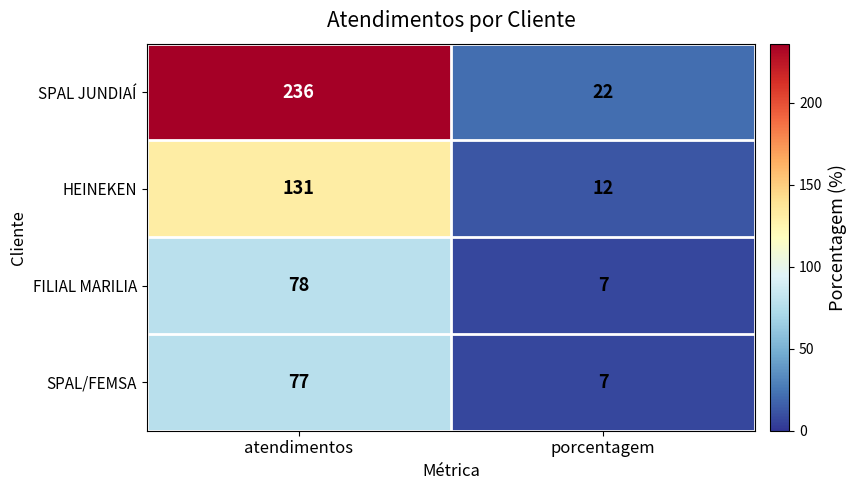

How many series are shown in this chart?

4